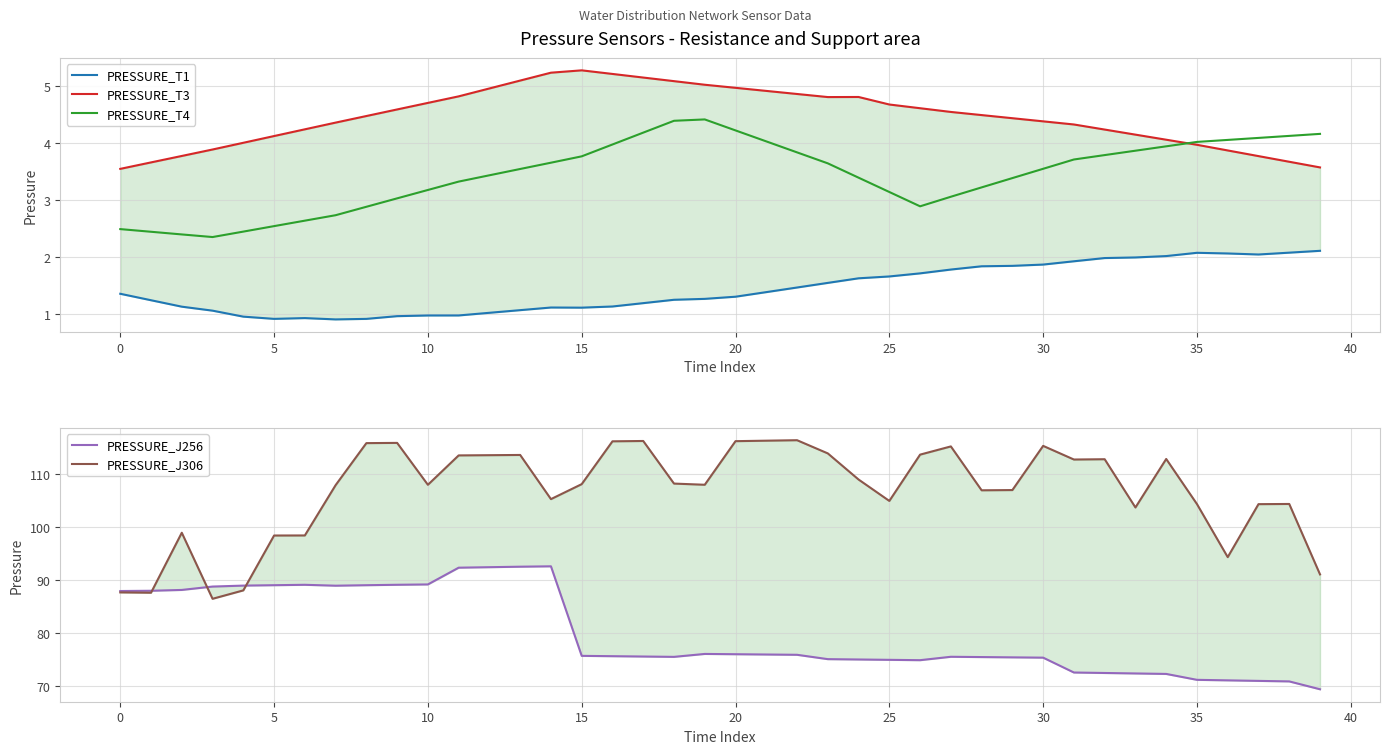

What is the total value across all series at 29?

192.0